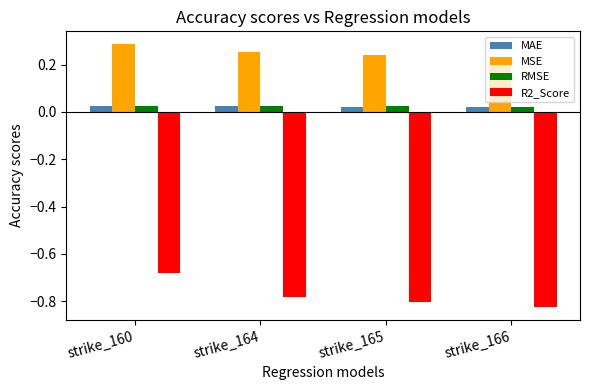

Which category has the highest value across all series?

strike_160